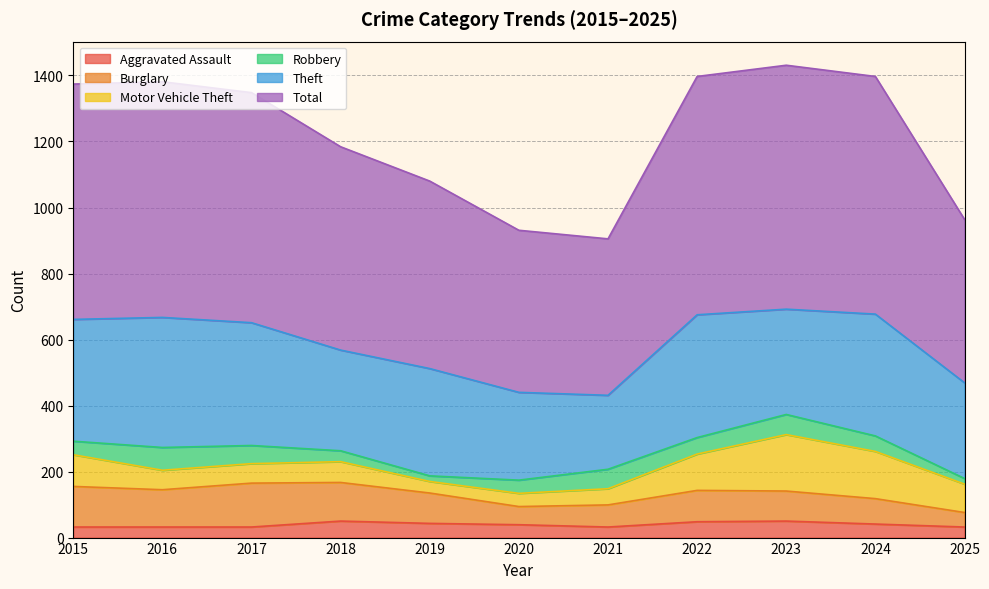

Reading right to left, what are all the values shown in this chart?

Aggravated Assault: 32	41	50	48	32	39	43	50	32	32	32
Burglary: 44	77	91	95	67	55	92	117	133	113	123
Motor Vehicle Theft: 86	143	171	110	49	40	35	63	59	59	96
Robbery: 17	47	61	50	59	40	17	33	55	69	41
Theft: 290	369	319	372	224	266	325	305	372	394	369
Total: 495	720	739	722	474	491	568	616	697	714	713